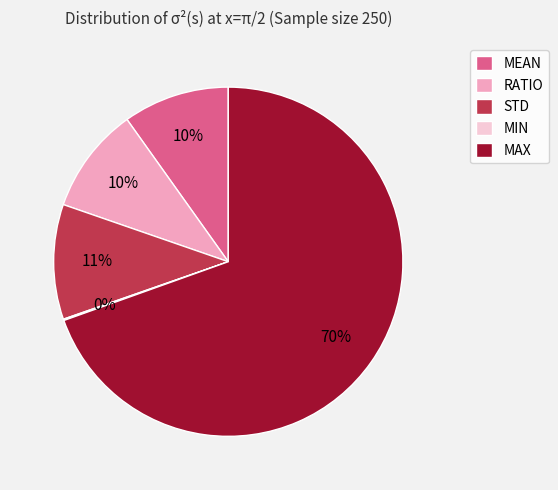

Does MEAN represent more than half of the total?

No